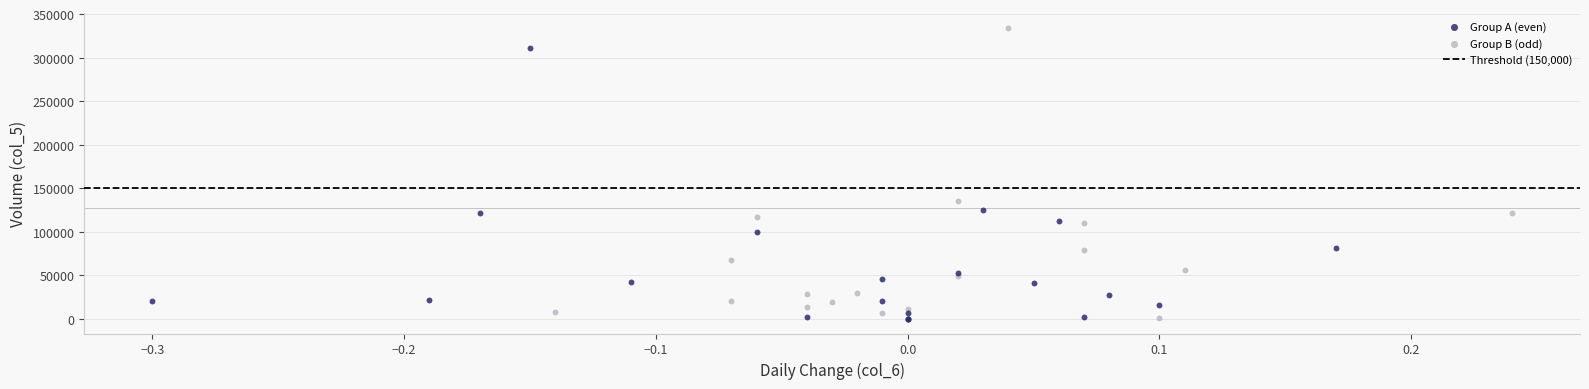

Which series has the largest Y range (max minus min)?

Group B (odd)